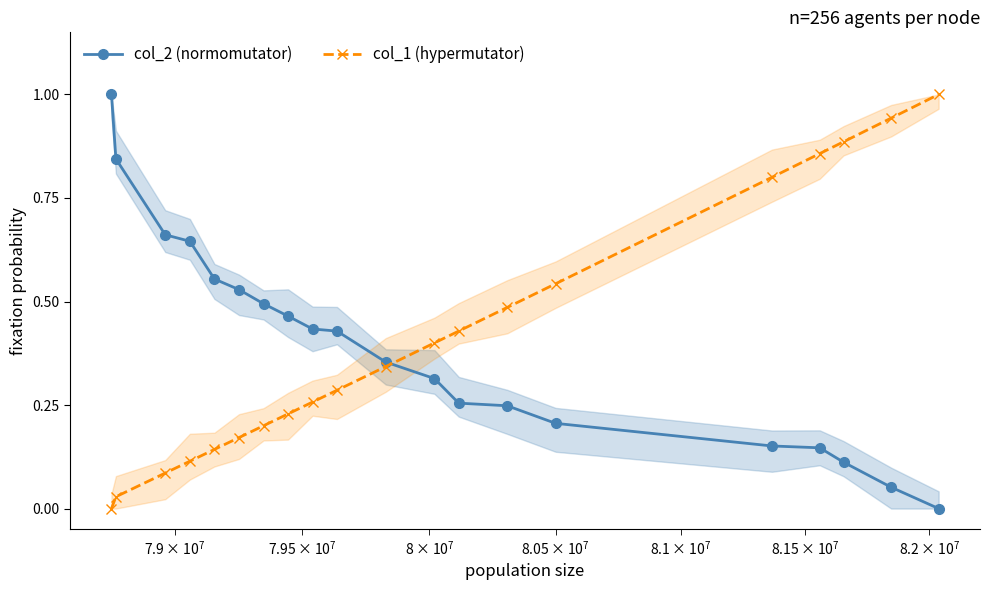

What are all the series names shown in the legend?

col_2 (normomutator), col_1 (hypermutator)